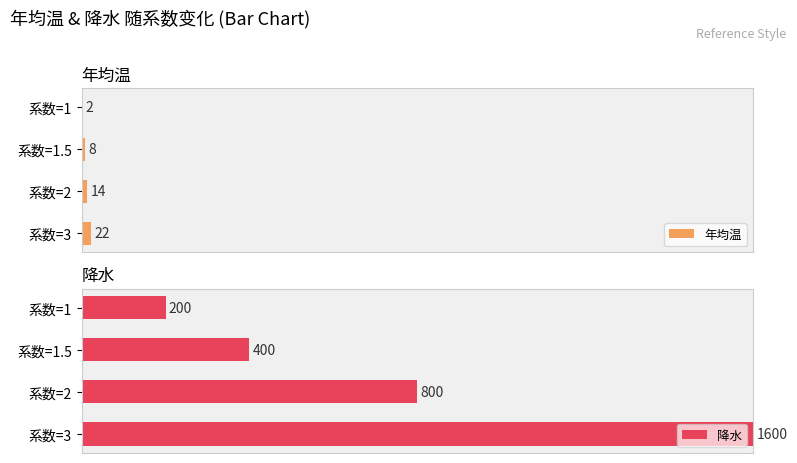

What are all the series names shown in the legend?

年均温, 降水